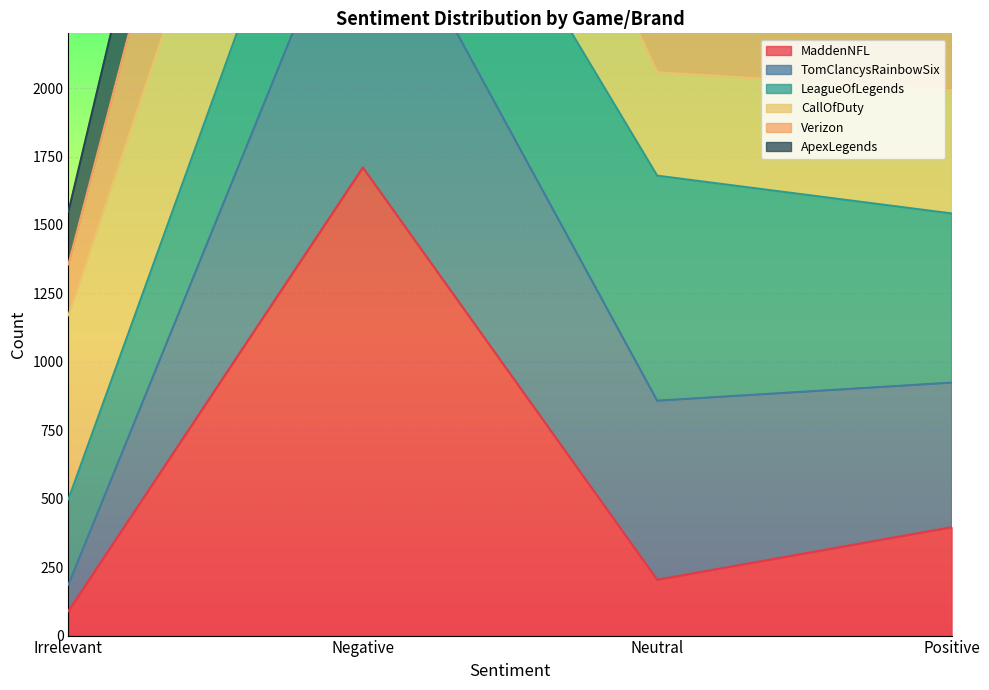

Which category has the lowest value in the TomClancysRainbowSix series?

Irrelevant